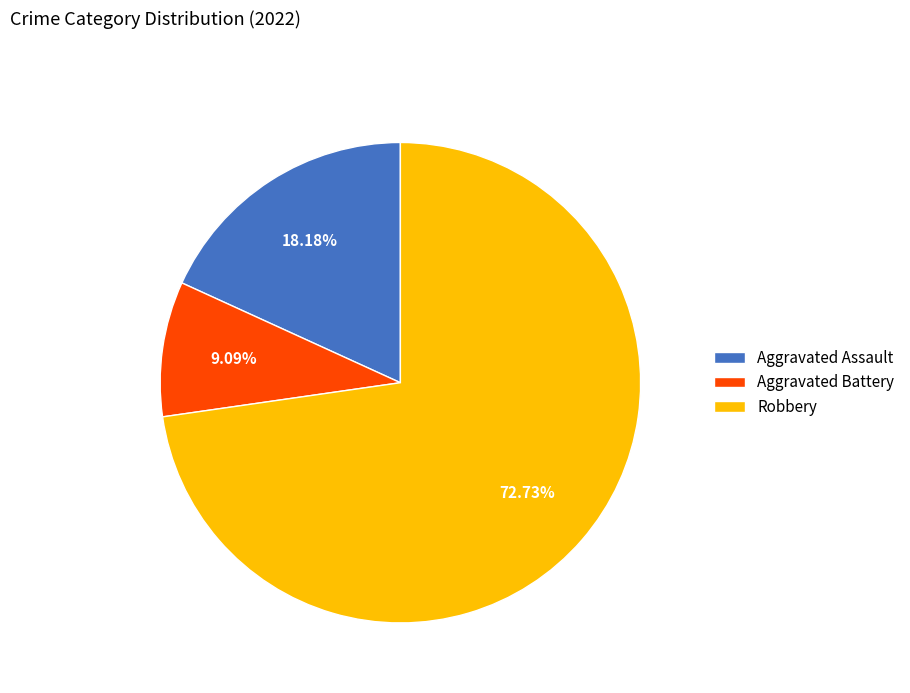

To the nearest percent, what is the difference between the largest and smallest slice percentages?

64%